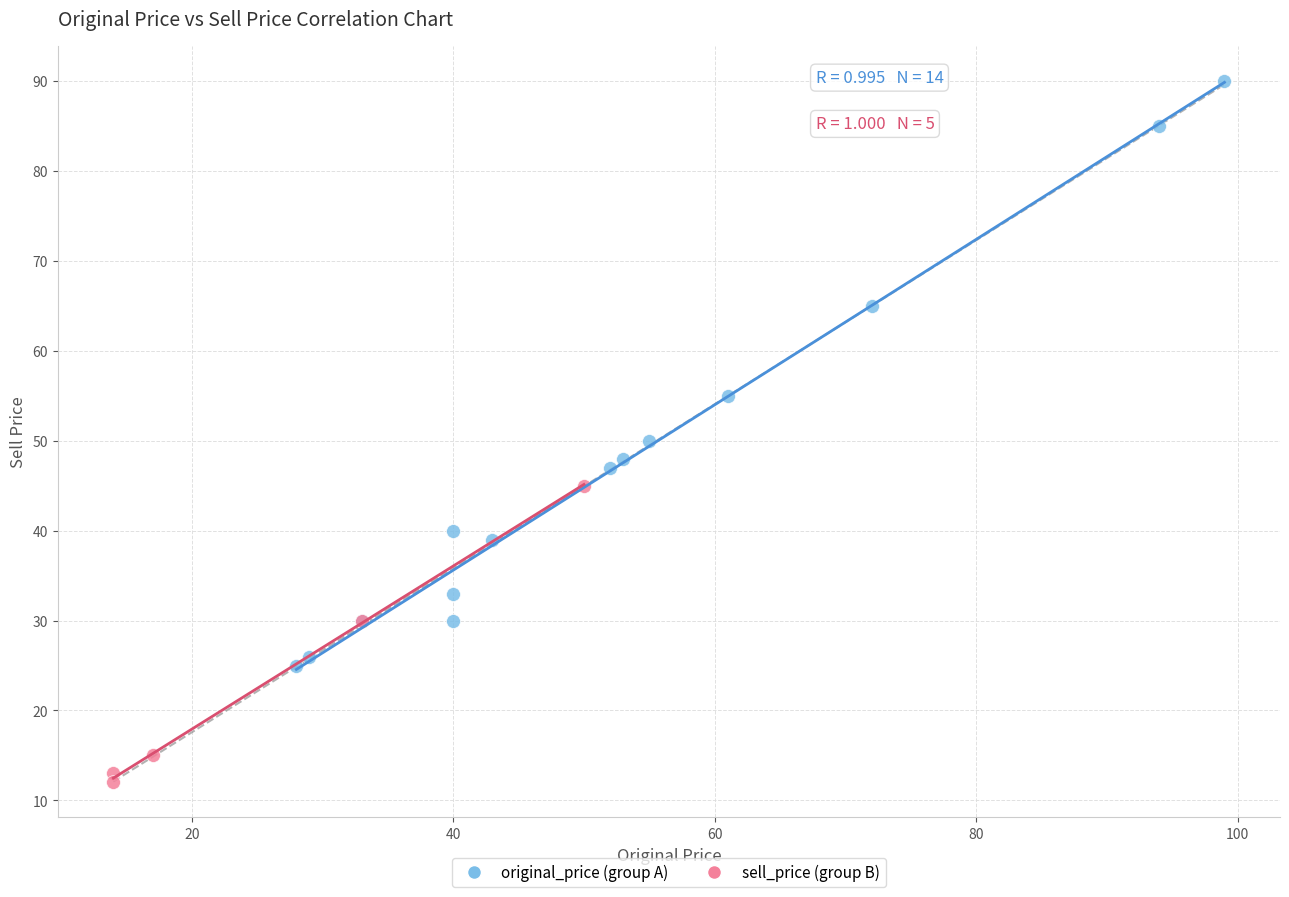

Which series has the widest spread of Y values?

original_price (group A)